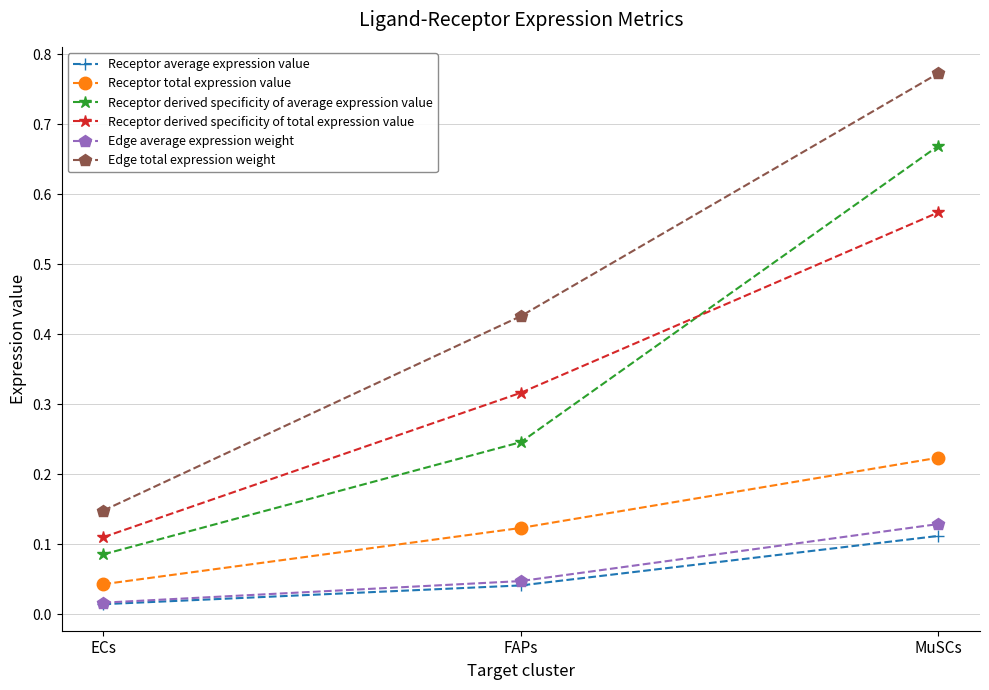

Which series has the widest spread of values?

Edge total expression weight